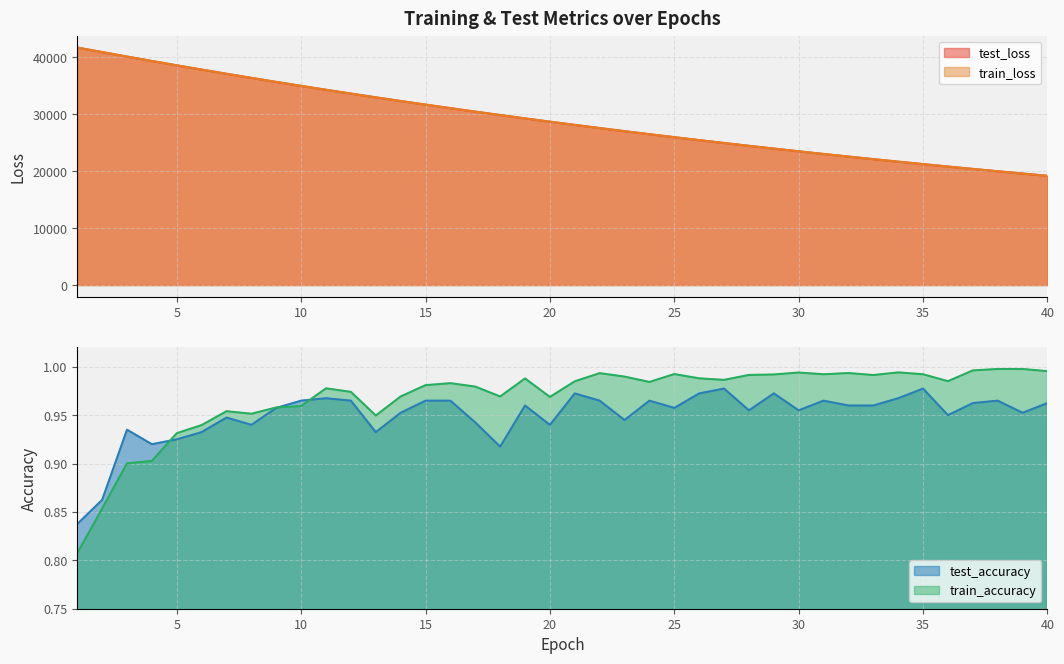

Reading left to right, extract all data points from this chart.

test_loss: 1=41666.8	2=40870.1	3=40082.1	4=39309.1	5=38547.2	6=37799.8	7=37065.6	8=36345.1	9=35637.3	10=34942.4	11=34260.2	12=33590.6	13=32933.9	14=32288.6	15=31655.7	16=31034.4	17=30425.3	18=29827.7	19=29240.2	20=28664.6	21=28099.2	22=27544.9	23=27000.7	24=26466.7	25=25942.6	26=25428.6	27=24924.2	28=24429.3	29=23943.7	30=23467.4	31=22999.9	32=22541.3	33=22091.5	34=21649.7	35=21216.6	36=20791.8	37=20374.7	38=19965.7	39=19564.5	40=19170.6
train_loss: 1=41670.5	2=40871.8	3=40083.6	4=39310.4	5=38547.7	6=37799.7	7=37065.3	8=36344.7	9=35636.7	10=34942.0	11=34259.6	12=33590.0	13=32933.4	14=32288.0	15=31655.1	16=31034.0	17=30424.6	18=29826.7	19=29239.6	20=28663.8	21=28098.6	22=27544.0	23=26999.9	24=26466.1	25=25942.1	26=25428.1	27=24923.7	28=24428.8	29=23943.3	30=23466.9	31=22999.5	32=22540.9	33=22090.9	34=21649.5	35=21216.3	36=20791.4	37=20374.4	38=19965.3	39=19564.0	40=19170.2
test_accuracy: 1=0.8	2=0.9	3=0.9	4=0.9	5=0.9	6=0.9	7=0.9	8=0.9	9=1.0	10=1.0	11=1.0	12=1.0	13=0.9	14=1.0	15=1.0	16=1.0	17=0.9	18=0.9	19=1.0	20=0.9	21=1.0	22=1.0	23=0.9	24=1.0	25=1.0	26=1.0	27=1.0	28=1.0	29=1.0	30=1.0	31=1.0	32=1.0	33=1.0	34=1.0	35=1.0	36=1.0	37=1.0	38=1.0	39=1.0	40=1.0
train_accuracy: 1=0.8	2=0.9	3=0.9	4=0.9	5=0.9	6=0.9	7=1.0	8=1.0	9=1.0	10=1.0	11=1.0	12=1.0	13=0.9	14=1.0	15=1.0	16=1.0	17=1.0	18=1.0	19=1.0	20=1.0	21=1.0	22=1.0	23=1.0	24=1.0	25=1.0	26=1.0	27=1.0	28=1.0	29=1.0	30=1.0	31=1.0	32=1.0	33=1.0	34=1.0	35=1.0	36=1.0	37=1.0	38=1.0	39=1.0	40=1.0